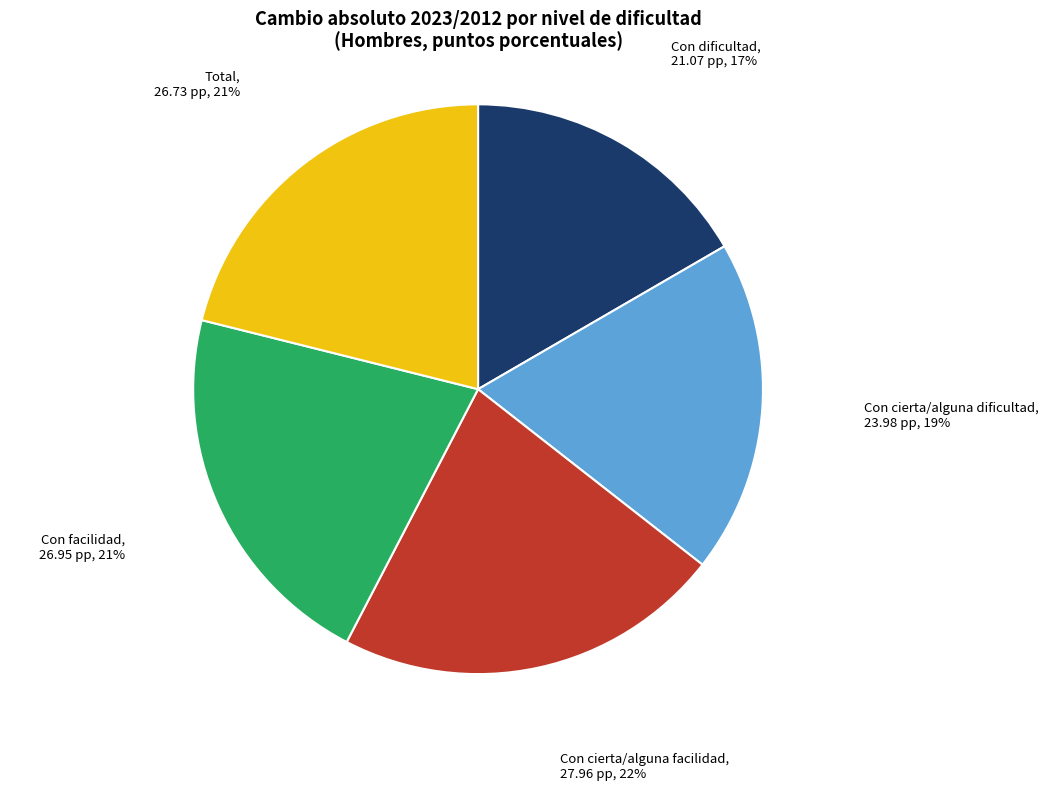

To the nearest percent, what is the difference between the largest and smallest slice percentages?

5%